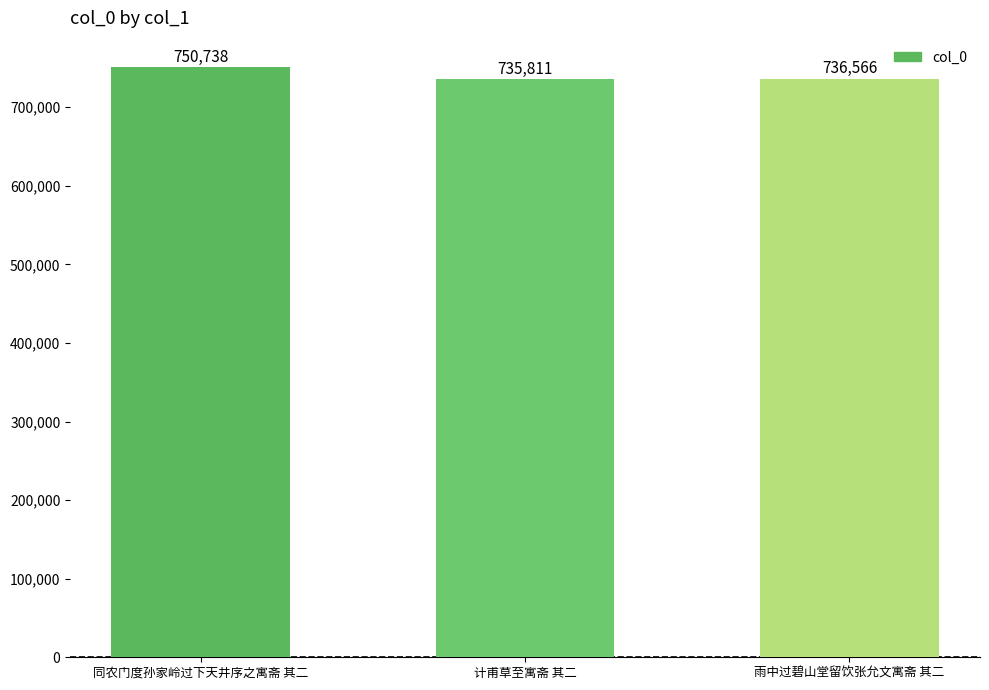

What is the ratio of the value at 同农门度孙家岭过下天井序之寓斋 其二 to the value at 雨中过碧山堂留饮张允文寓斋 其二?

1.0